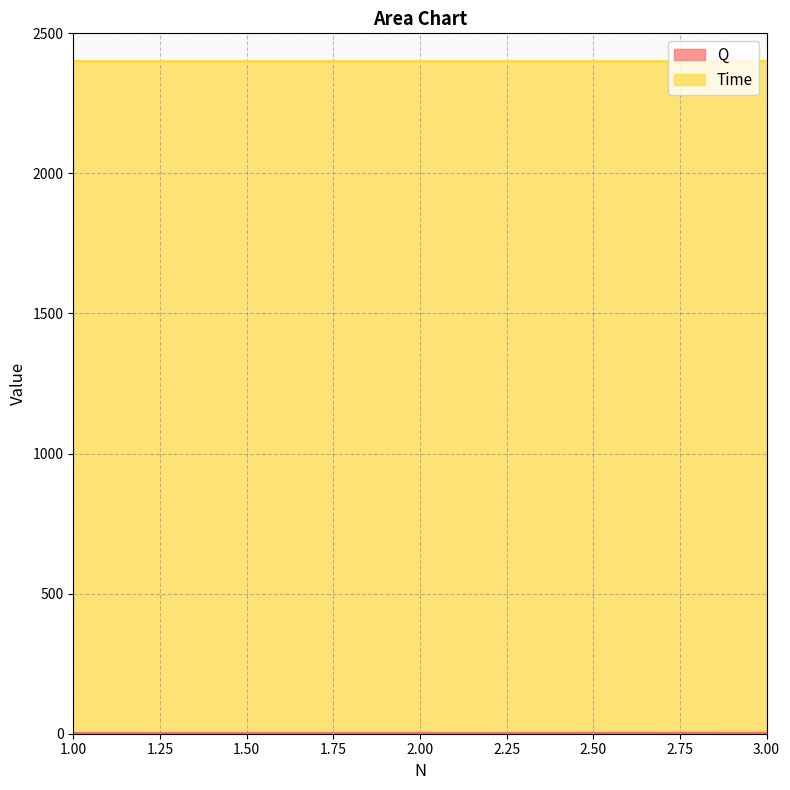

The chart shows a value of 2 at 2. True or false?

False